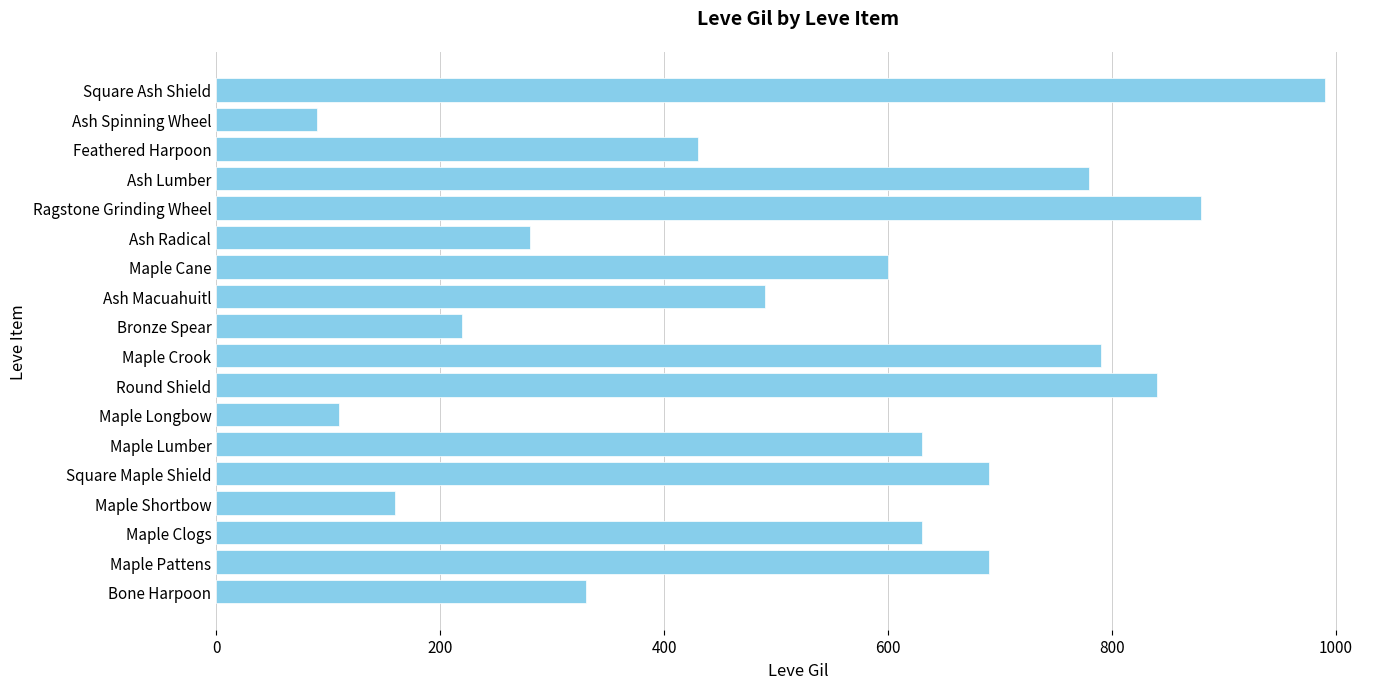

Does the chart contain any negative values?

No